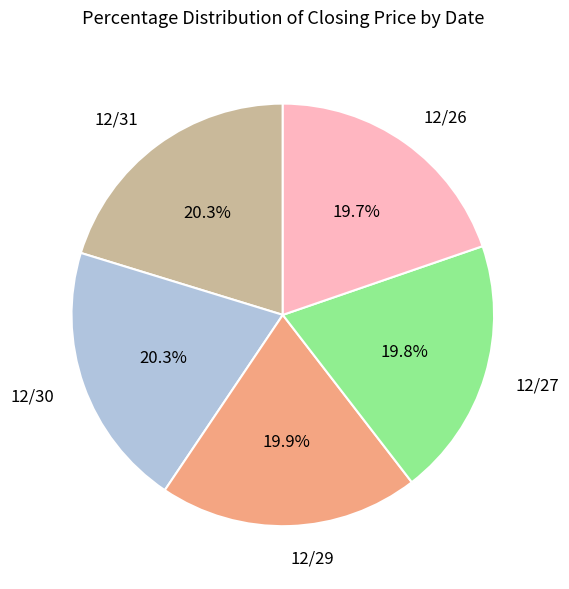

Combined, do 12/26 and 12/27 account for over 50%?

No